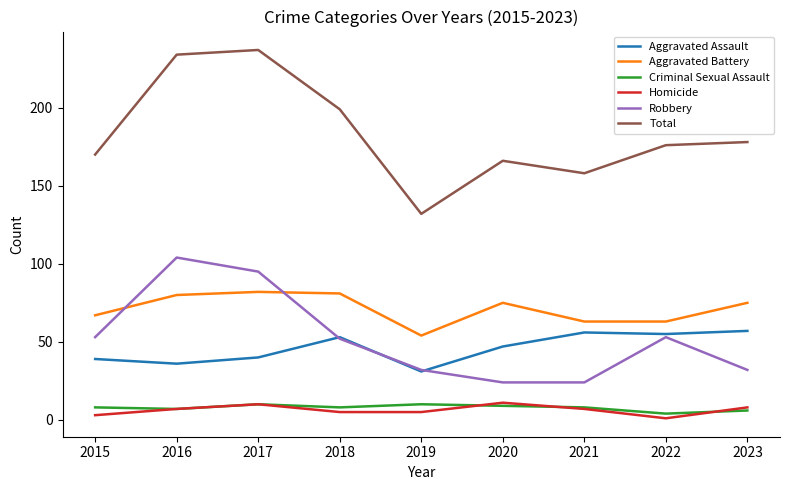

What is the difference between the highest and lowest values at 2020?

157